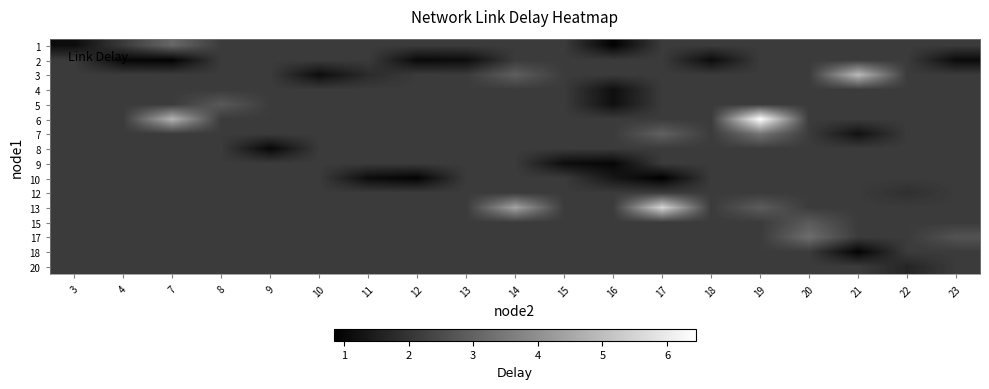

How many distinct data groups are displayed?

16